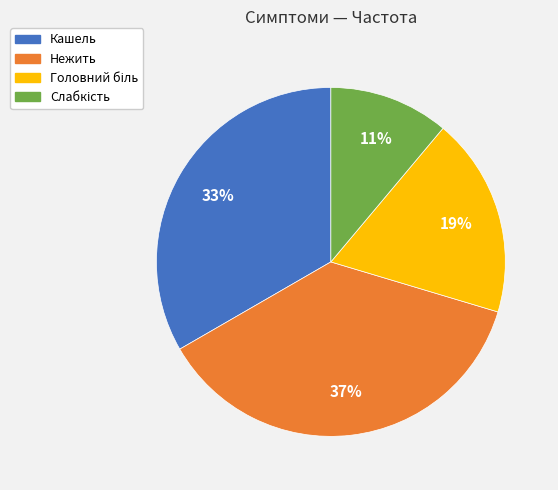

Is it true that Кашель is 20% of the pie?

False